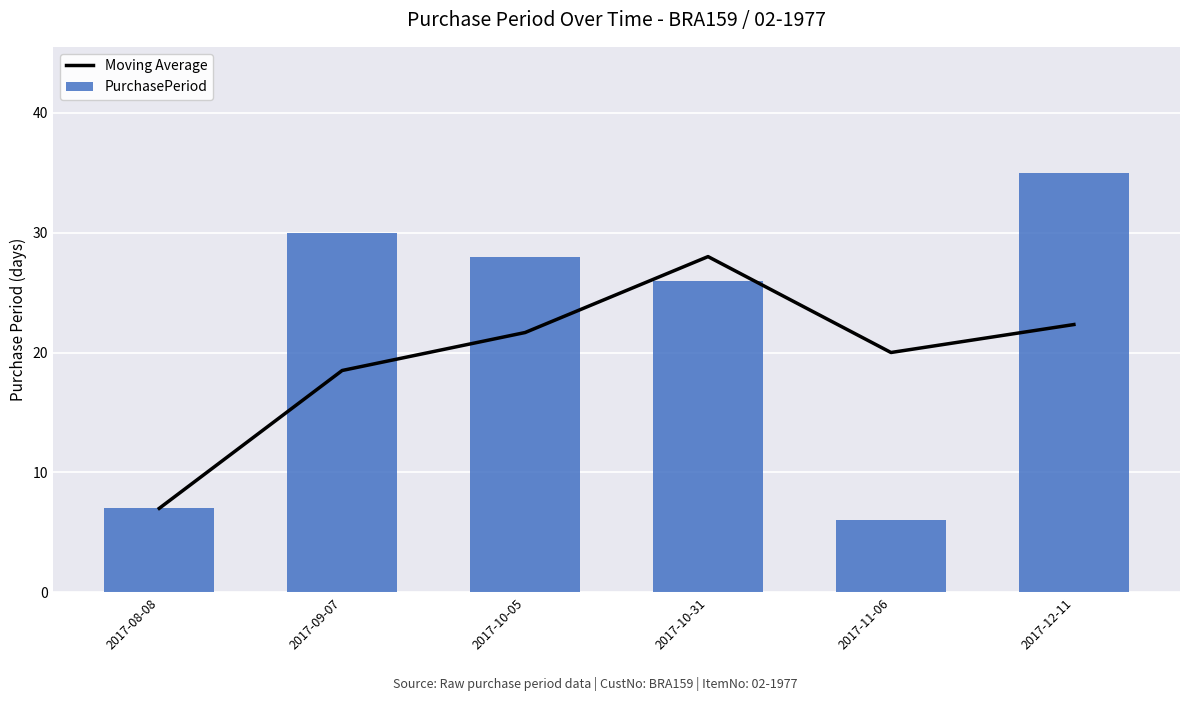

What is the difference between the PurchasePeriod values at 2017-12-11 and 2017-10-05?

7